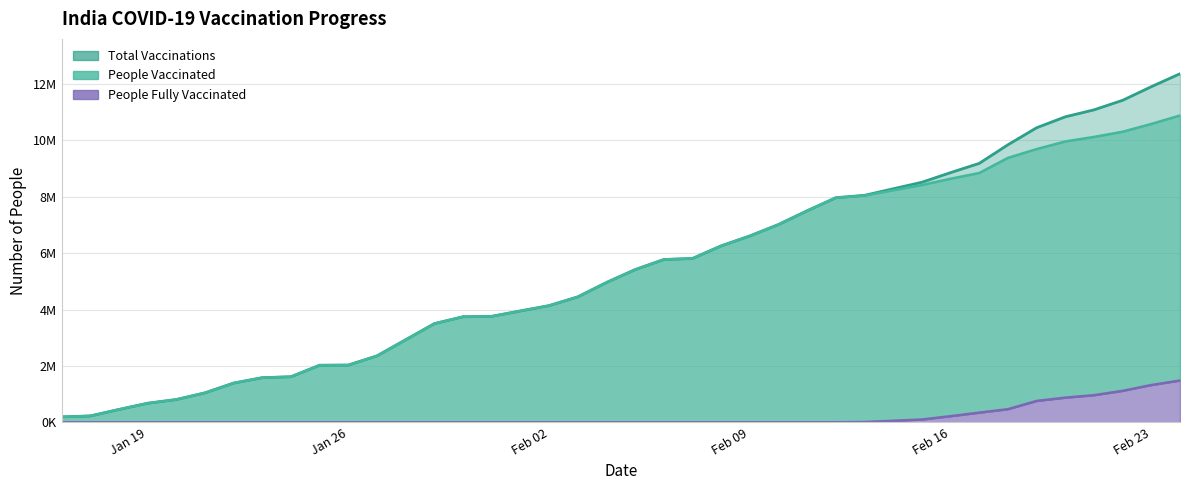

Does the chart have visible grid lines?

Yes